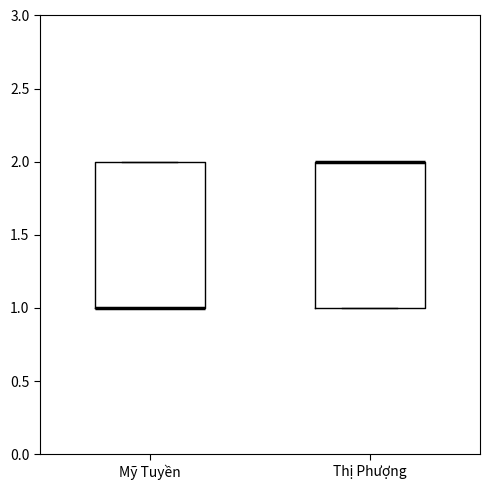

Reading left to right, read every box against the y-axis: the position of its median line, the range the box covers, and the ends of its whiskers. The values are not printed on the chart, so give them approximately, as read against the axis.

Mỹ Tuyền: median 1 (drawn on the box's lower edge), box 1 to 2, whiskers 1 to 2
Thị Phượng: median 2 (drawn on the box's upper edge), box 1 to 2, whiskers 1 to 2